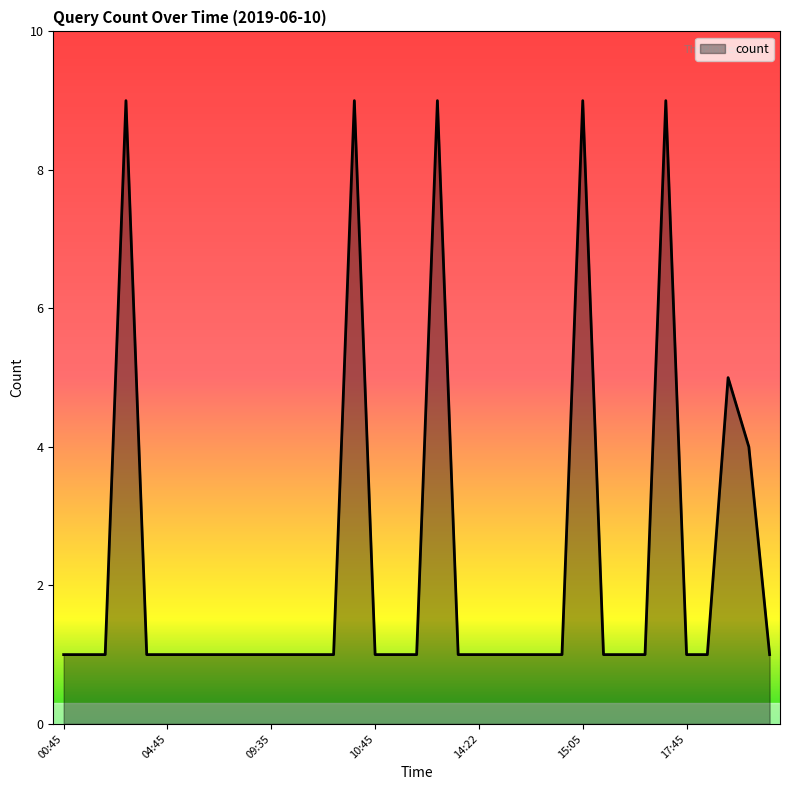

Does the chart display data point markers on the line(s)?

No